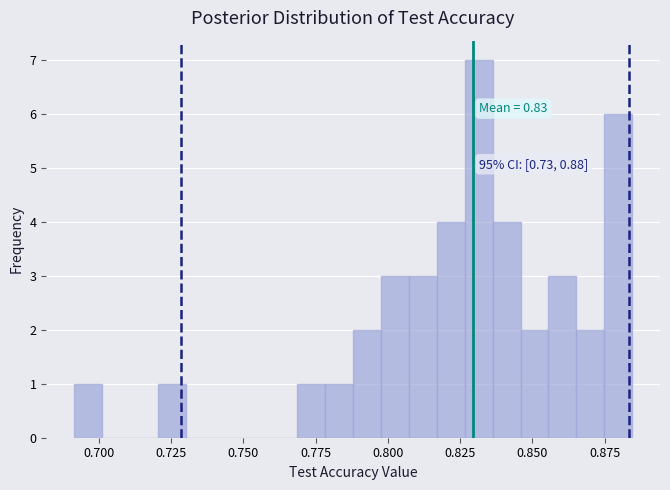

Around what value on the x-axis is the tallest bar? Give the approximate position of its centre, as read against the axis.

0.830